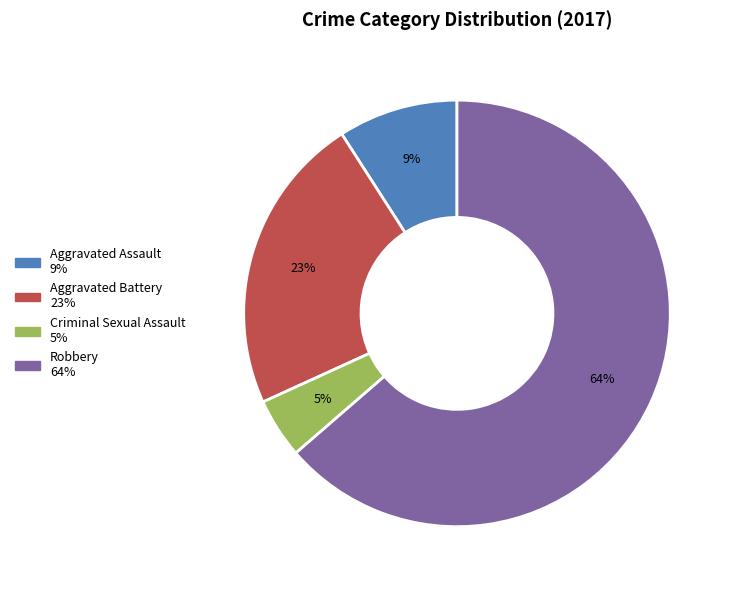

What is the smallest slice in the pie chart?

Criminal Sexual Assault